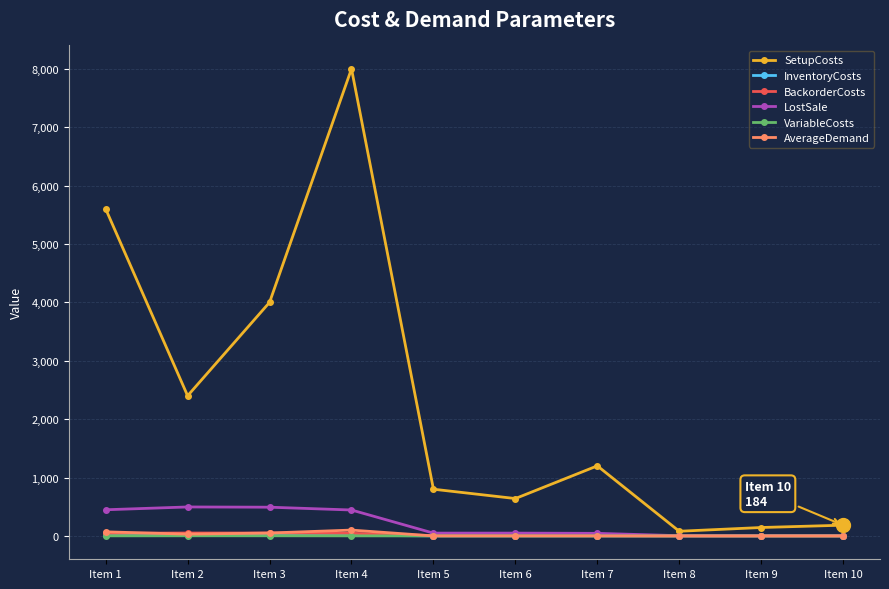

At which label is SetupCosts closest to 4040?

Item 3